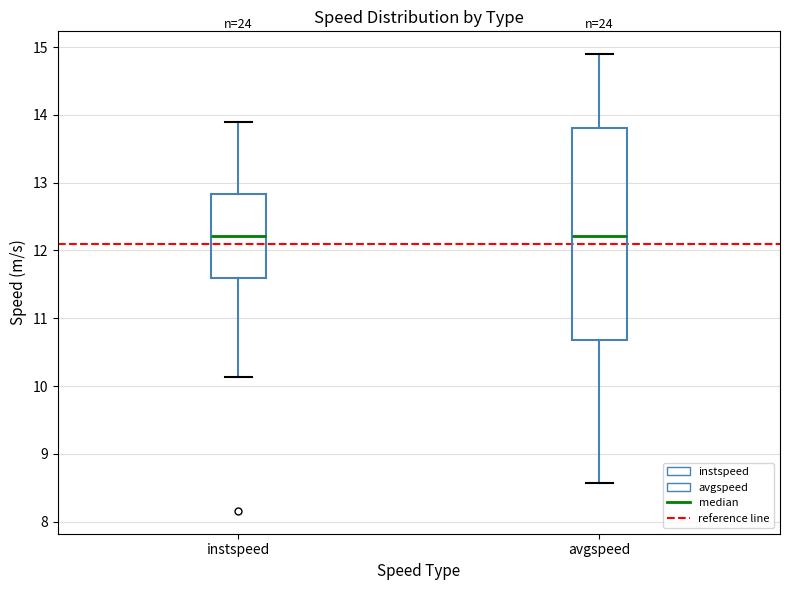

Reading left to right, transcribe this box plot: for each box, give where its median line is, the range the box spans, and where its two whiskers end, as read against the y-axis. The values are not printed on the chart, so give them approximately, as read against the axis.

instspeed: median 12.2, box 11.6 to 12.8, whiskers 10.1 to 13.9
avgspeed: median 12.2, box 10.7 to 13.8, whiskers 8.6 to 14.9